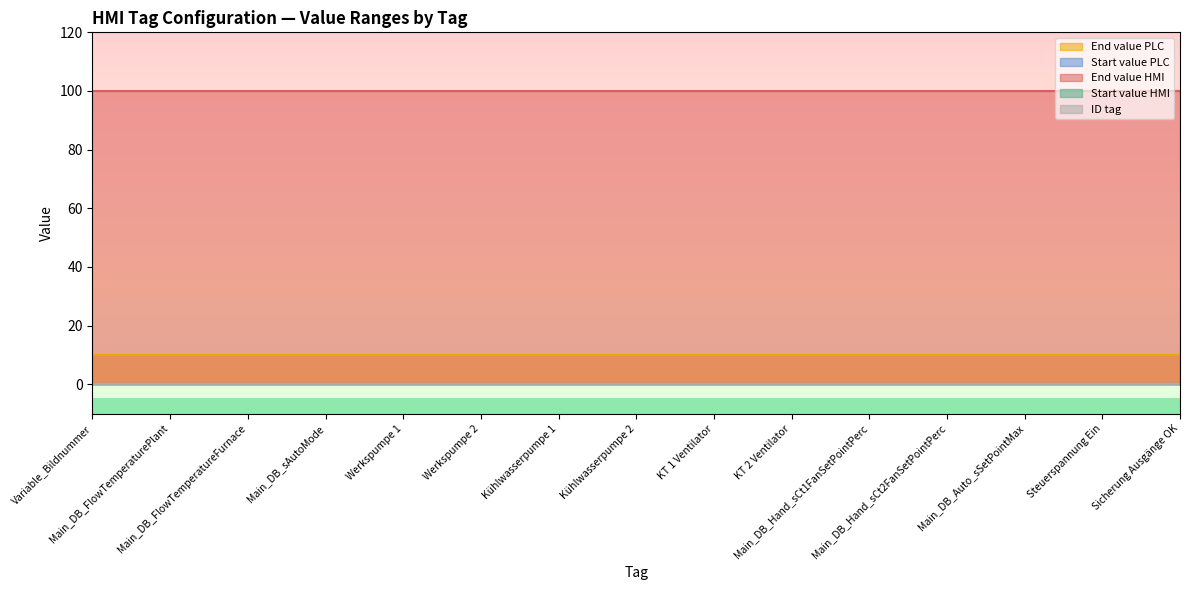

What position from the left is Main_DB_sAutoMode?

4